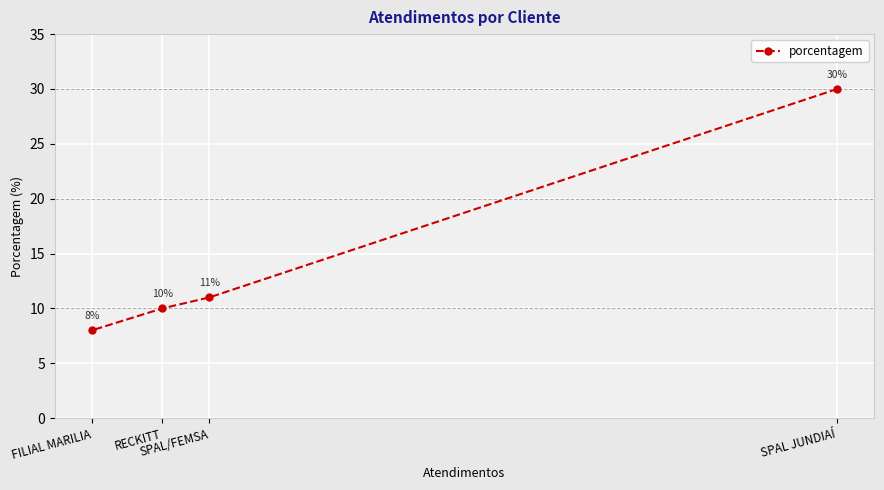

Does the chart display data point markers on the line(s)?

Yes